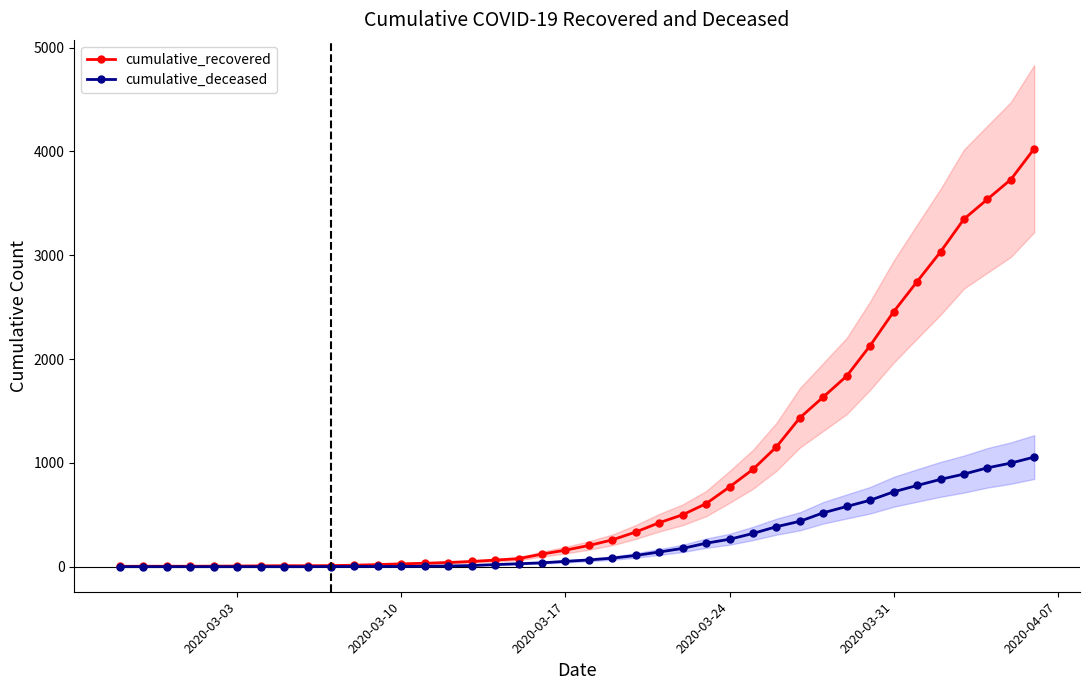

List the series in order of their peak value, lowest first.

cumulative_deceased, cumulative_recovered